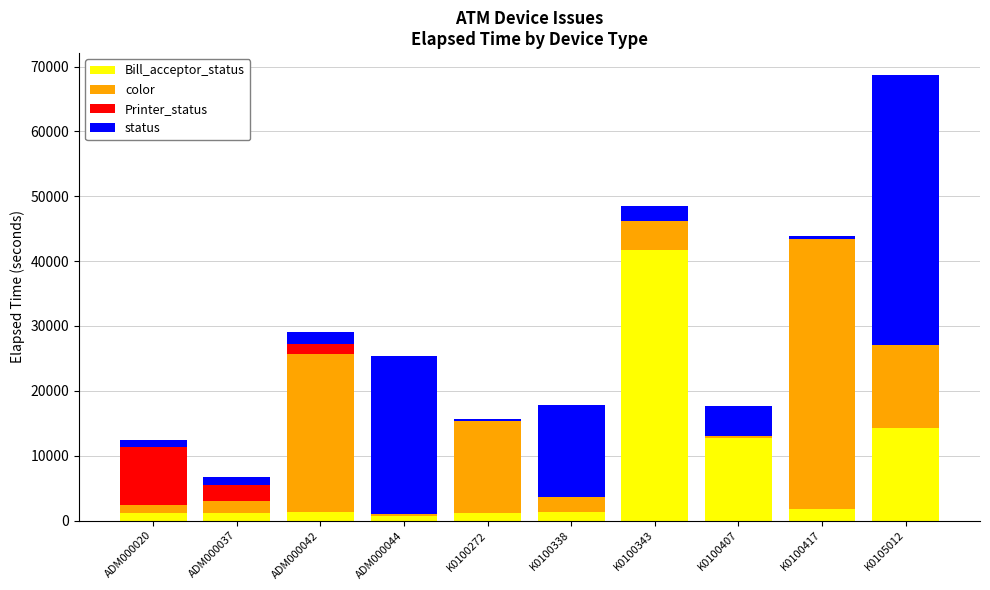

At which category is the sum across all series the highest?

K0105012